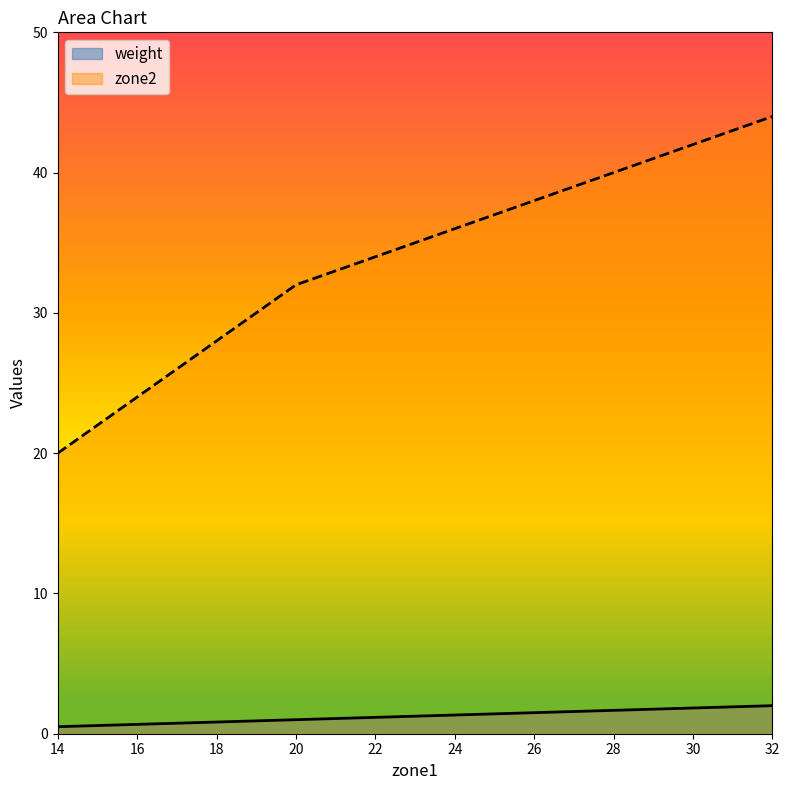

Is the value of weight at 14 greater than the value of zone2 at 32?

No